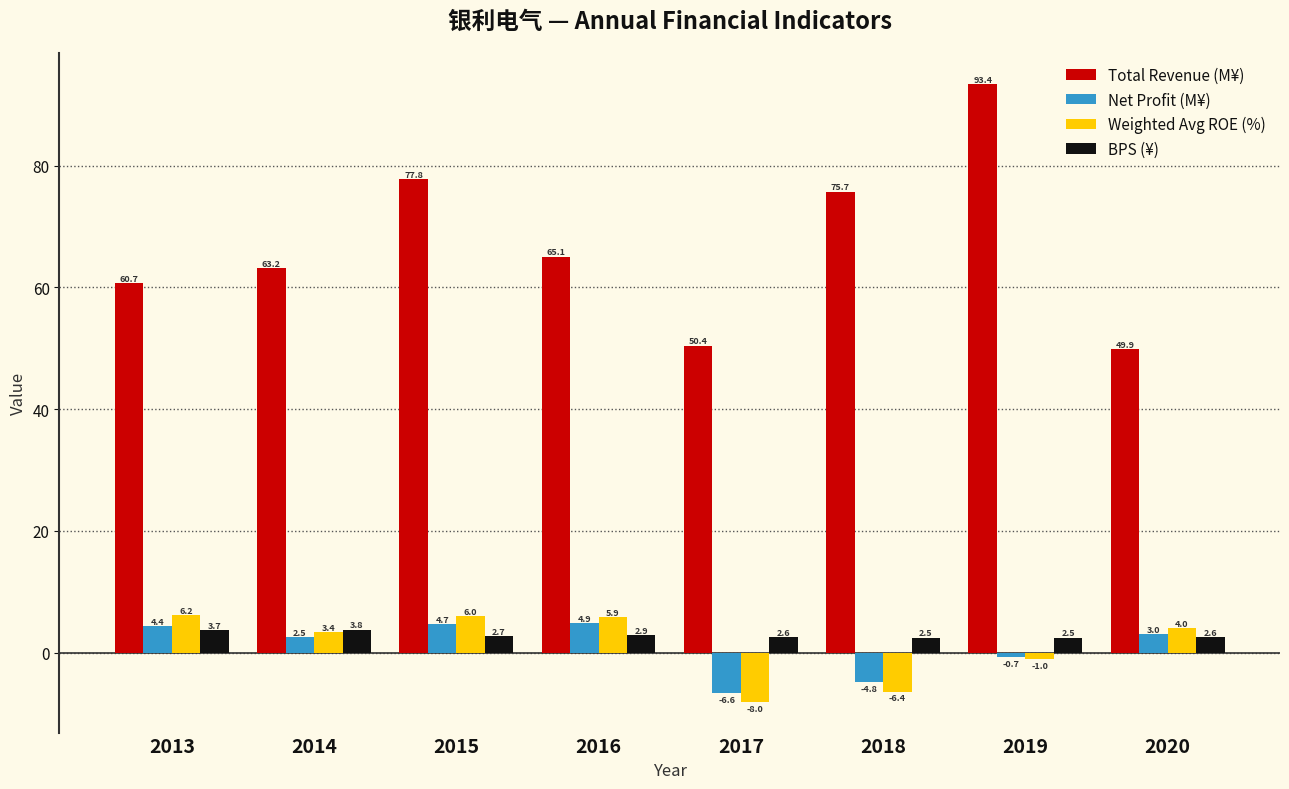

The value of Total Revenue (M¥) at 2013 is 60.7. True or false?

True